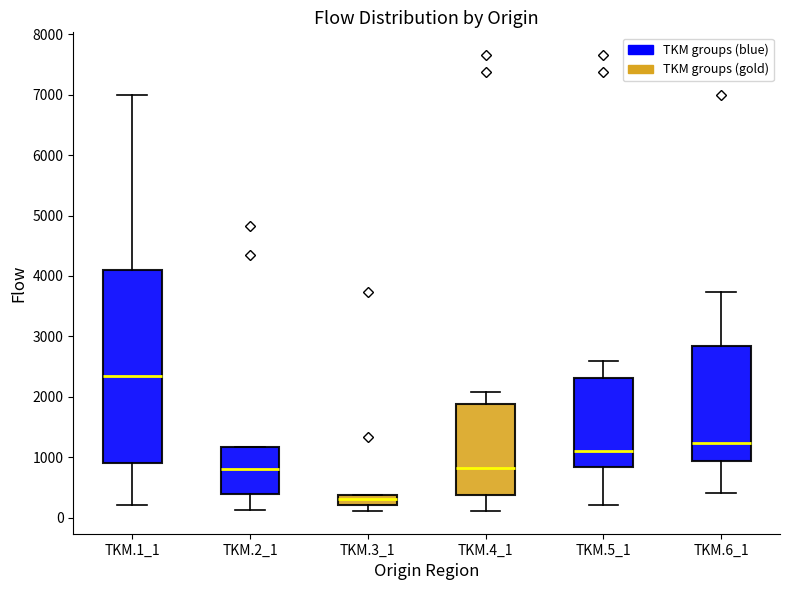

Which box is the tallest, from its lower edge to its upper edge?

TKM.1_1